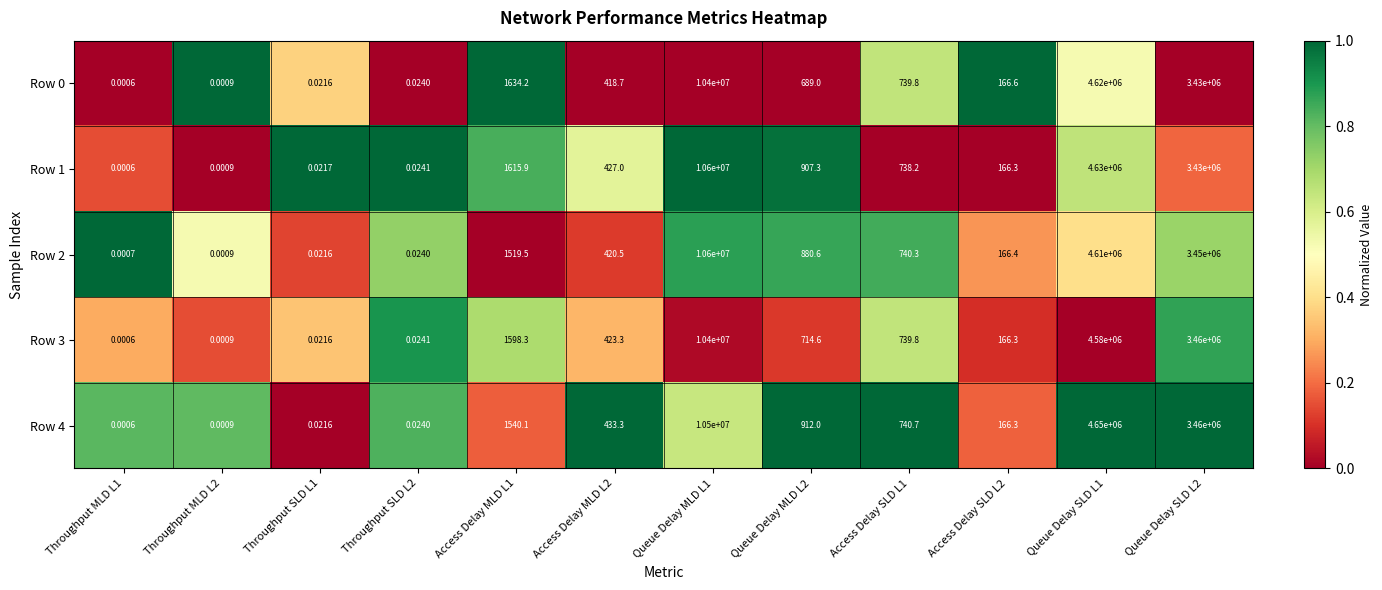

Is the value of Row 0 at Queue Delay MLD L2 greater than the value of Row 4 at Access Delay MLD L1?

No